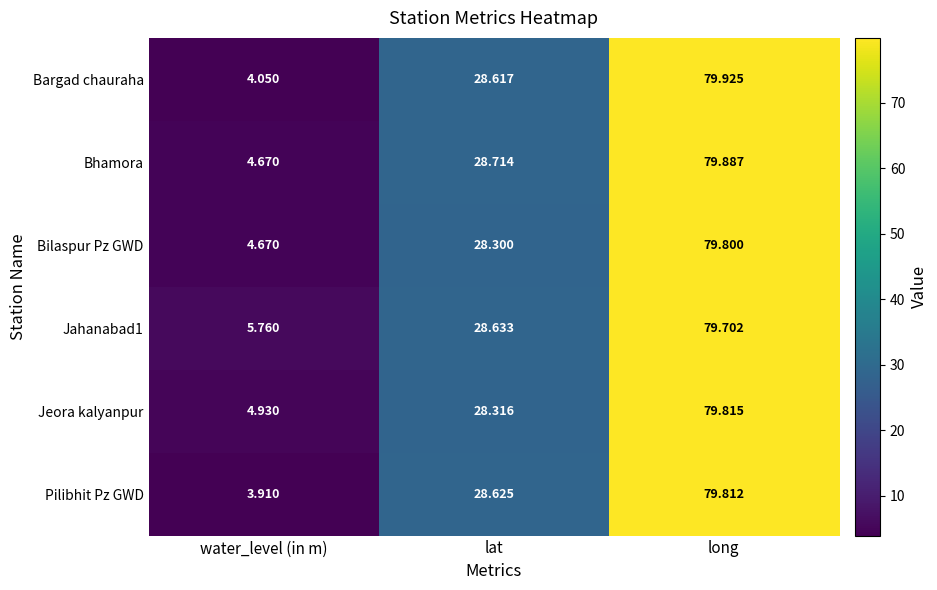

At which category does the chart reach its peak across all series?

long